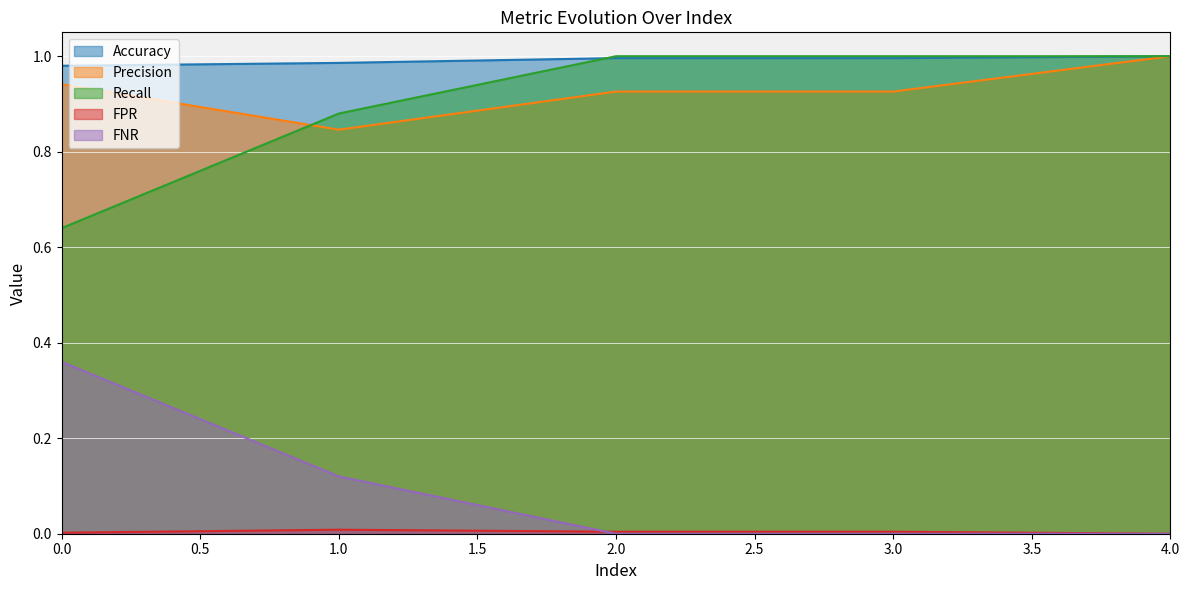

Which series has the largest range (max minus min)?

Recall